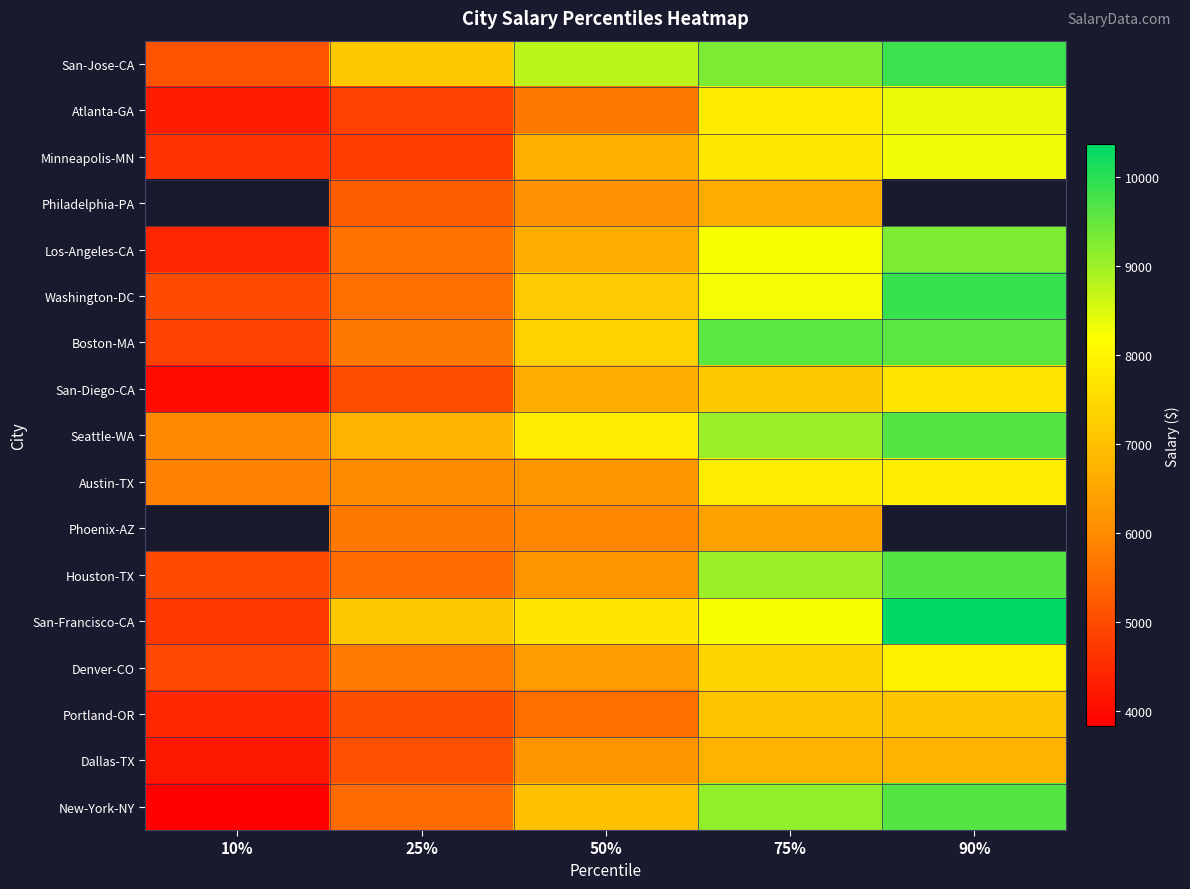

The value of Seattle-WA at 50% is 7868.0. True or false?

True